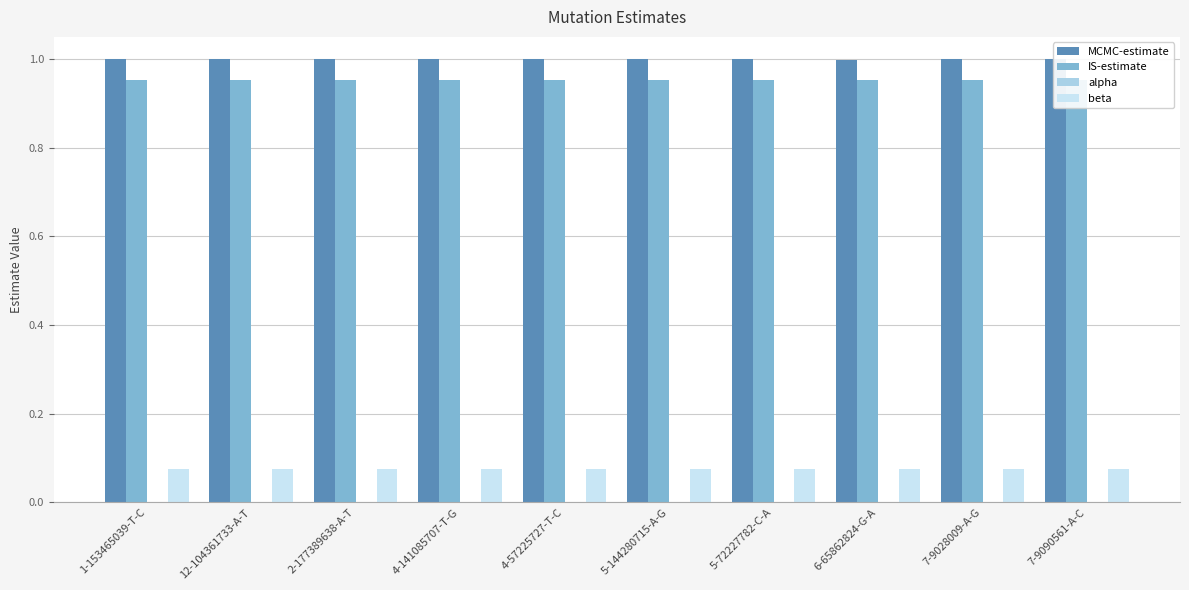

Is it true that alpha equals 0.0 at 1-153465039-T-C?

True